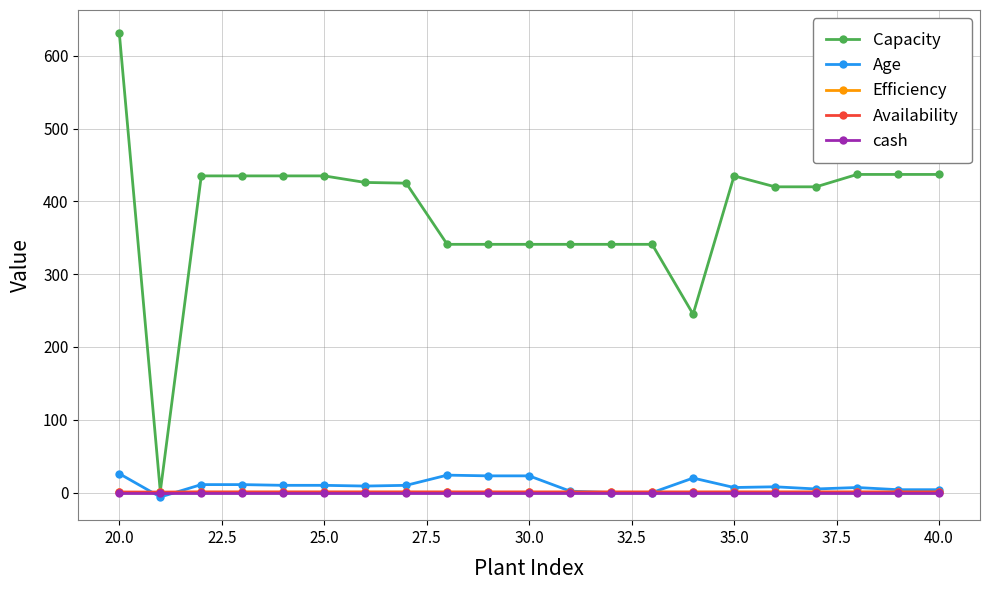

What is the lowest value of the Availability series?

0.7